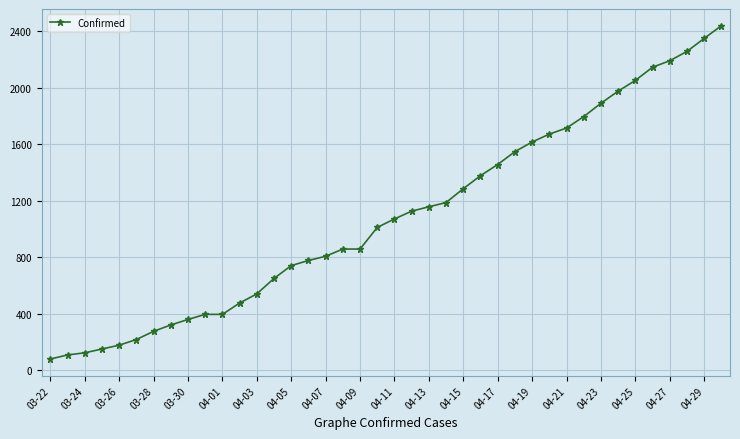

What is the greatest value displayed?

2438